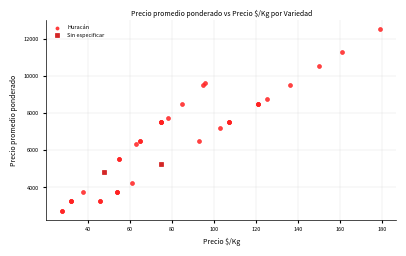

What are all the series names shown in the legend?

Huracán, Sin especificar